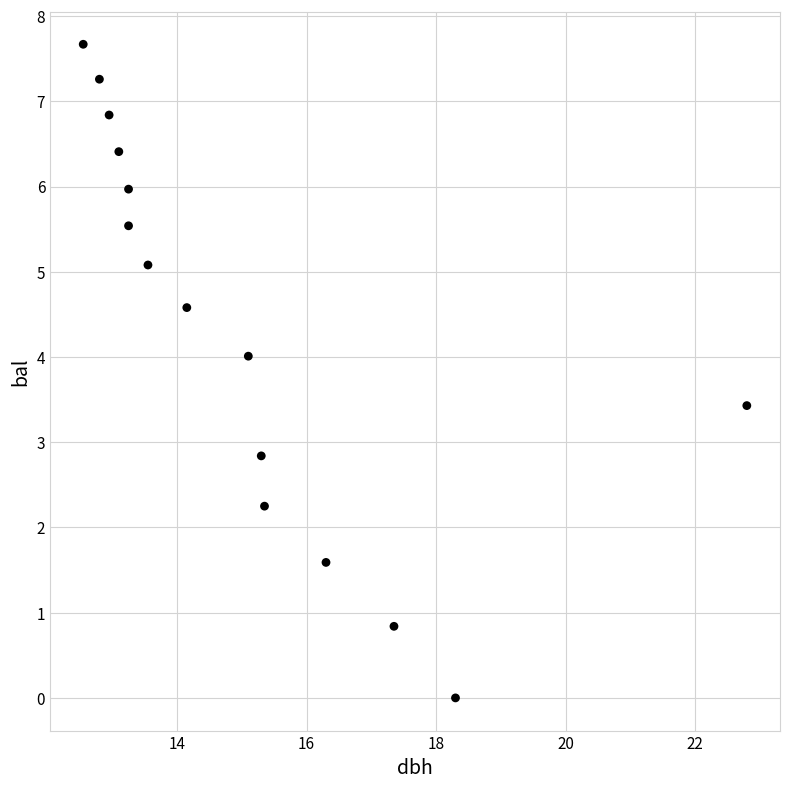

What Y value in the scatter plot is closest to 3?

2.8